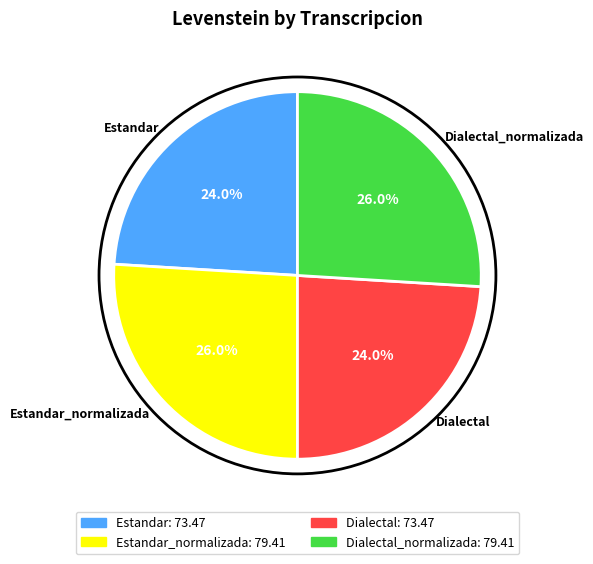

How many slices are in this pie chart?

4